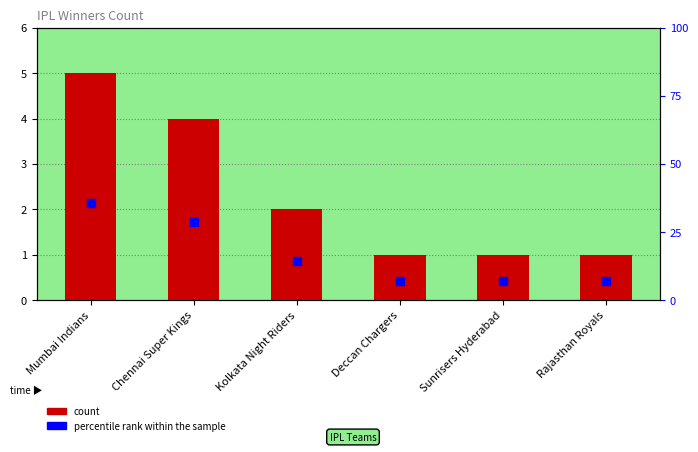

Is the value of Count of Winner at Kolkata Night Riders greater than the value of percentile rank within the sample at Mumbai Indians?

No